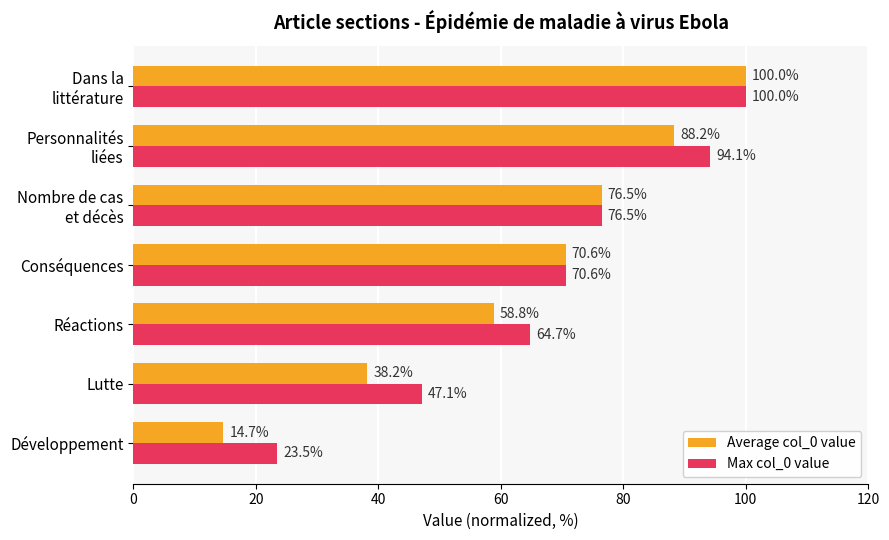

Between Développement and Réactions, which series saw the biggest shift?

Average col_0 value